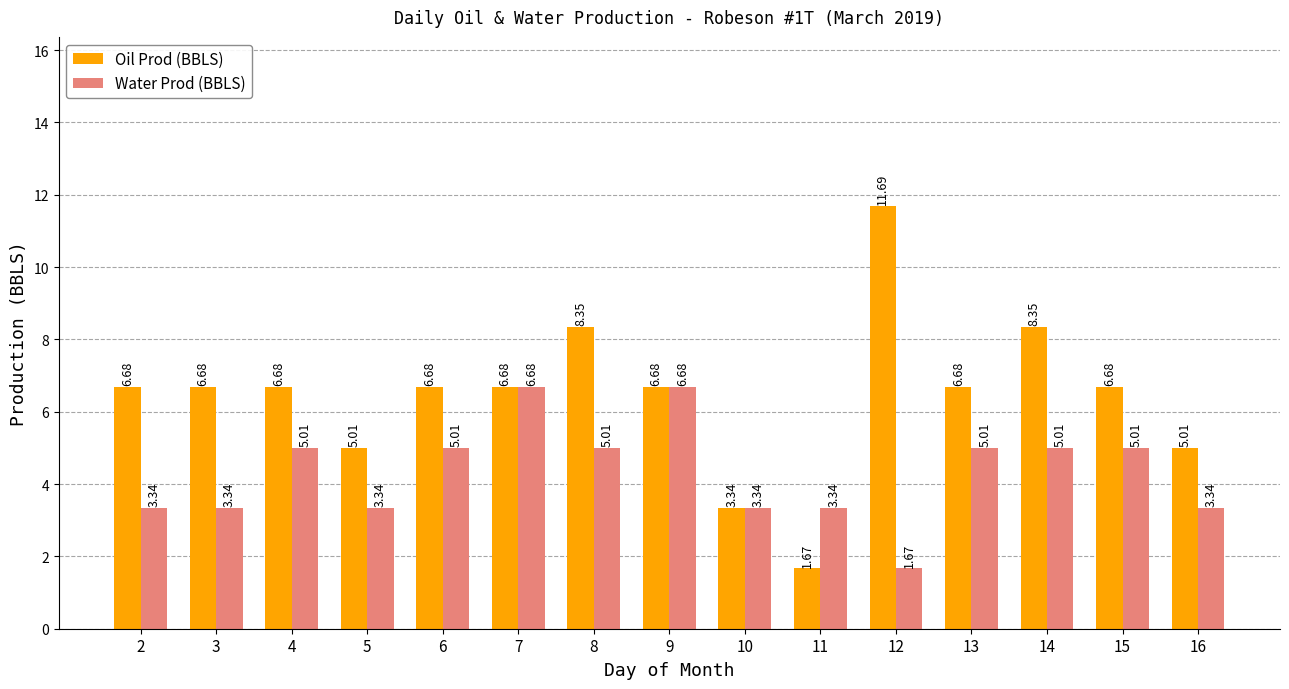

Count the number of data series in this chart.

2